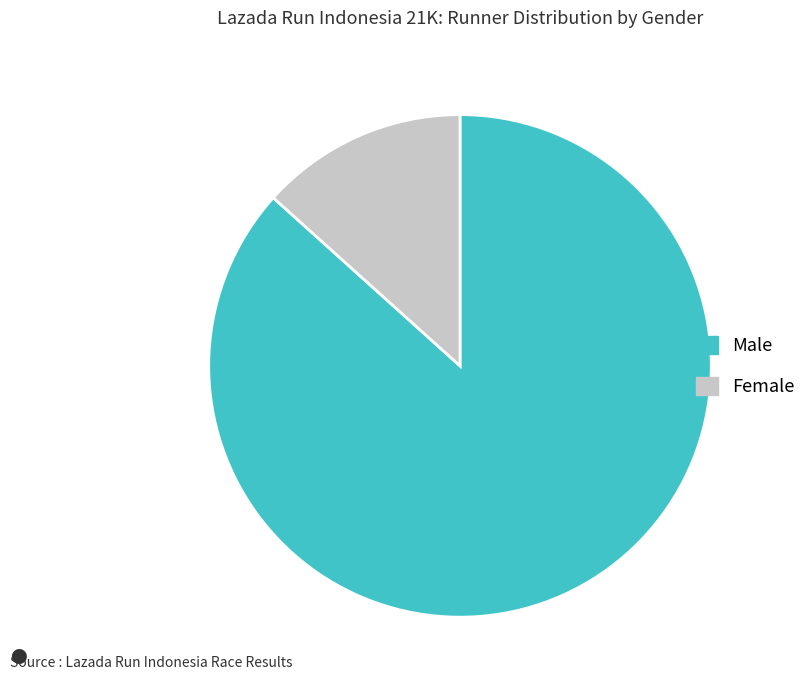

Is it true that Male is 87% of the pie?

True